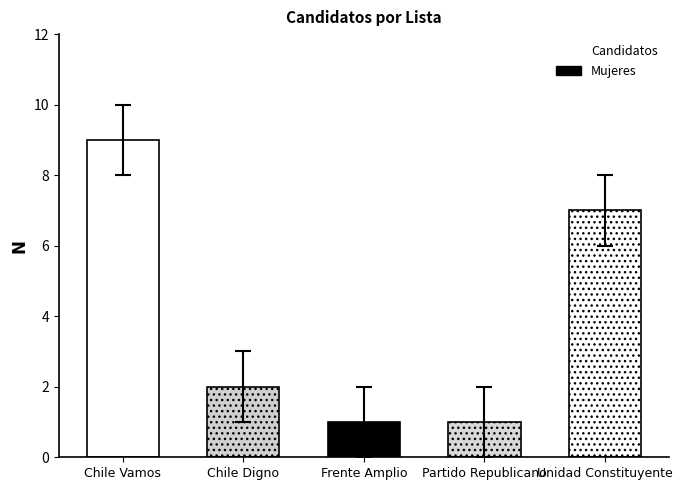

List the series in order of their peak value, highest first.

Candidatos, Mujeres